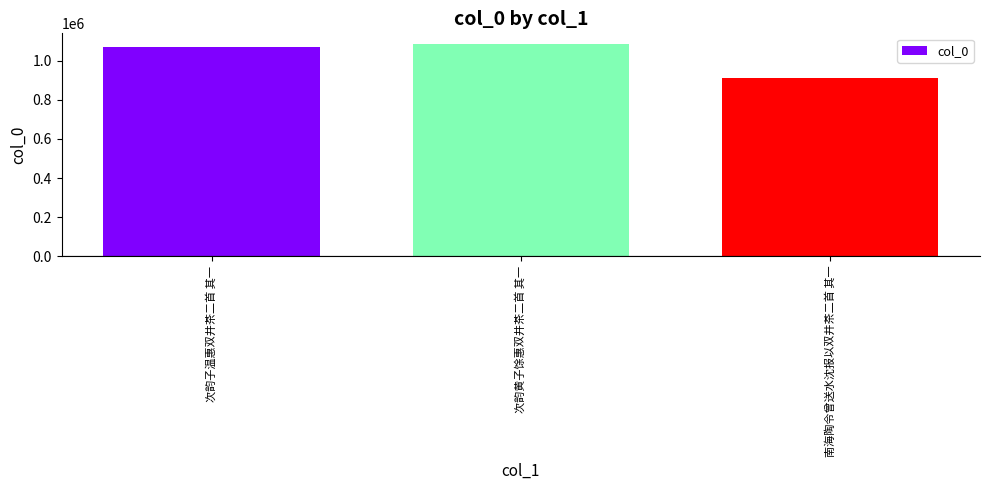

At which label is the value closest to 1000598?

次韵子温惠双井茶二首 其一